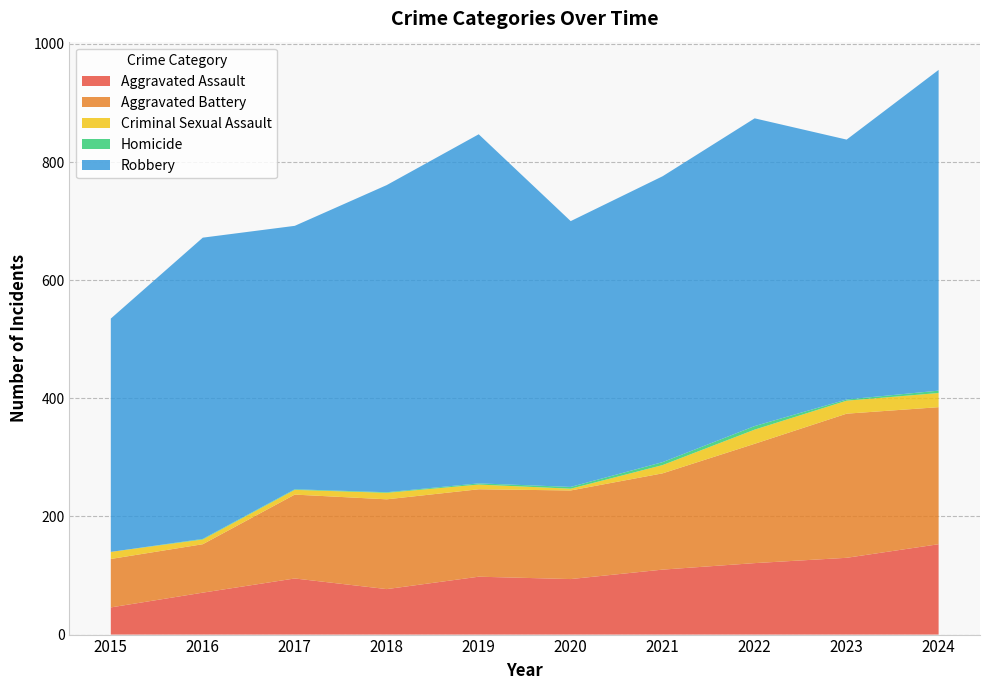

Reading left to right, extract all data points from this chart.

Aggravated Assault: 2015=46	2016=71	2017=95	2018=77	2019=98	2020=94	2021=110	2022=121	2023=130	2024=153
Aggravated Battery: 2015=82	2016=82	2017=142	2018=152	2019=148	2020=150	2021=163	2022=202	2023=244	2024=232
Criminal Sexual Assault: 2015=12	2016=8	2017=8	2018=11	2019=8	2020=3	2021=14	2022=24	2023=22	2024=24
Homicide: 2015=0	2016=1	2017=1	2018=1	2019=2	2020=3	2021=5	2022=6	2023=2	2024=4
Robbery: 2015=395	2016=510	2017=446	2018=520	2019=591	2020=450	2021=484	2022=521	2023=440	2024=543